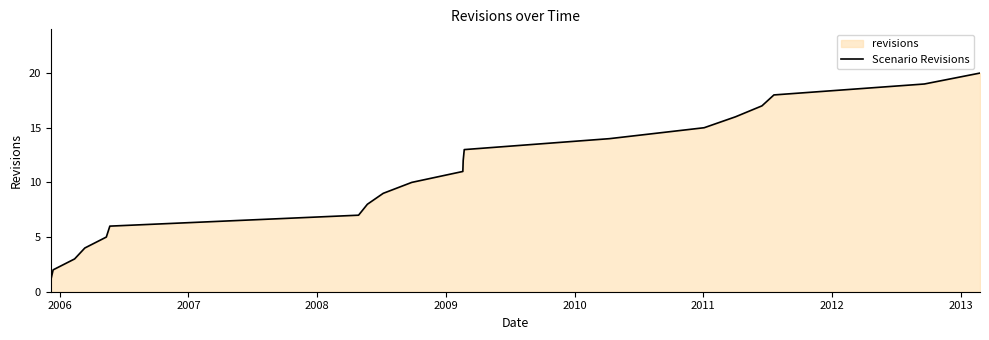

How many lines are shown in the chart?

1